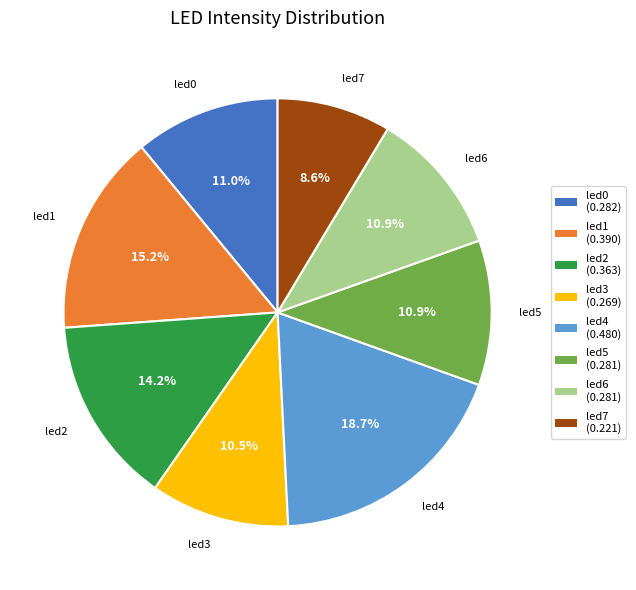

How much of the chart is everything except led4?

81.3%